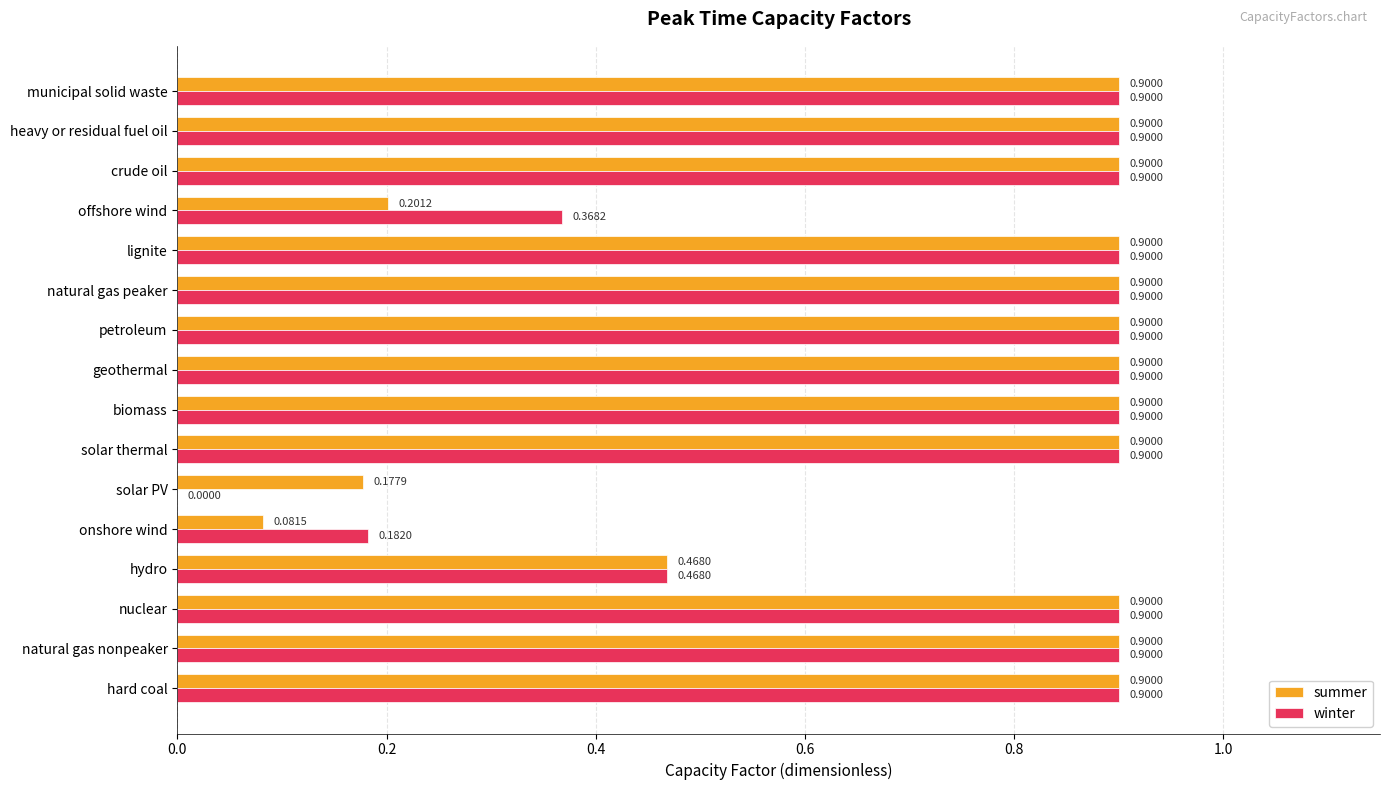

Count the number of data series in this chart.

2